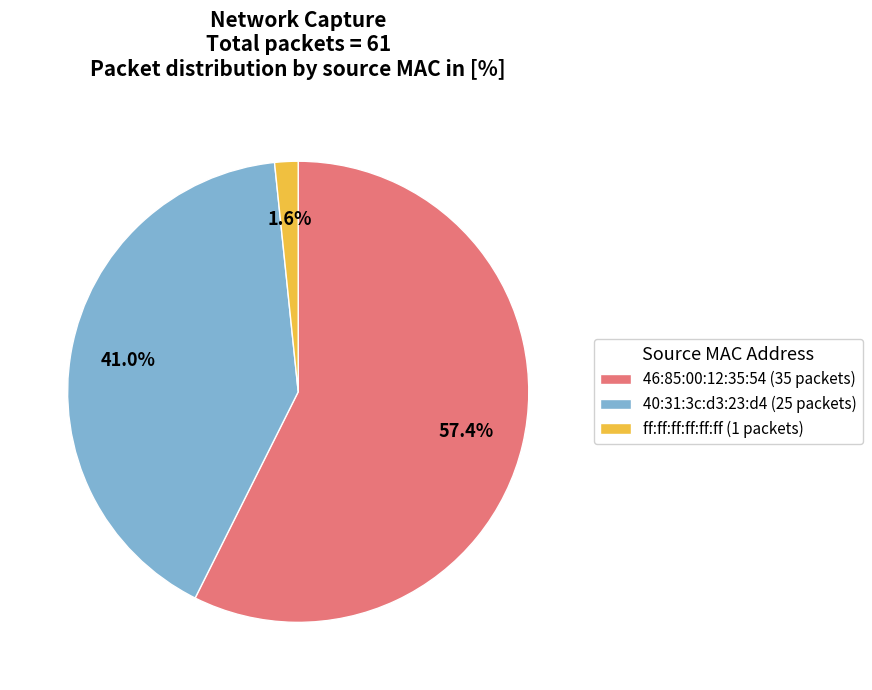

What percentage is the 40:31:3c:d3:23:d4 slice, to the nearest percent?

41%